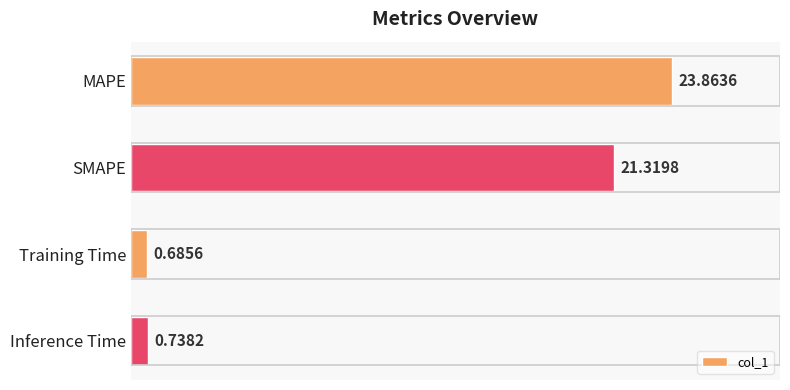

Are the bars horizontal?

Yes